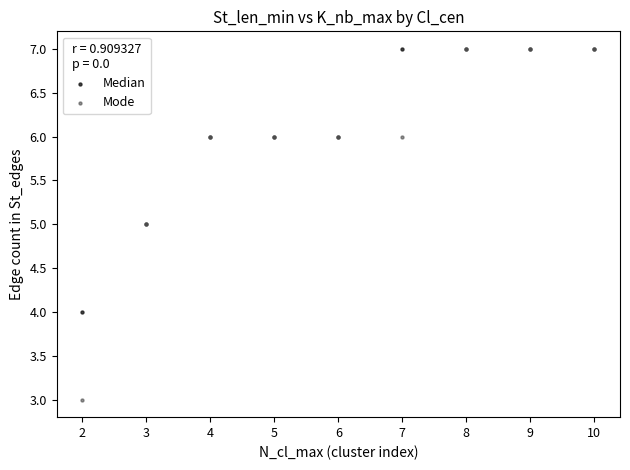

What are all the series names shown in the legend?

Median, Mode